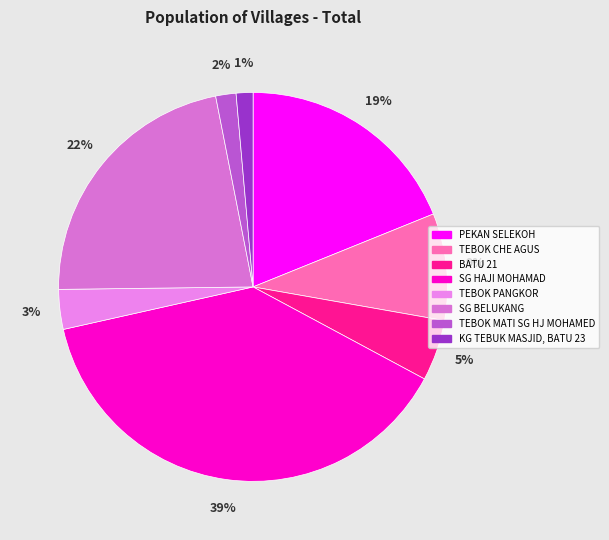

Rank the categories by value from highest to lowest.

SG HAJI MOHAMAD, SG BELUKANG, PEKAN SELEKOH, TEBOK CHE AGUS, BATU 21, TEBOK PANGKOR, TEBOK MATI SG HJ MOHAMED, KG TEBUK MASJID, BATU 23